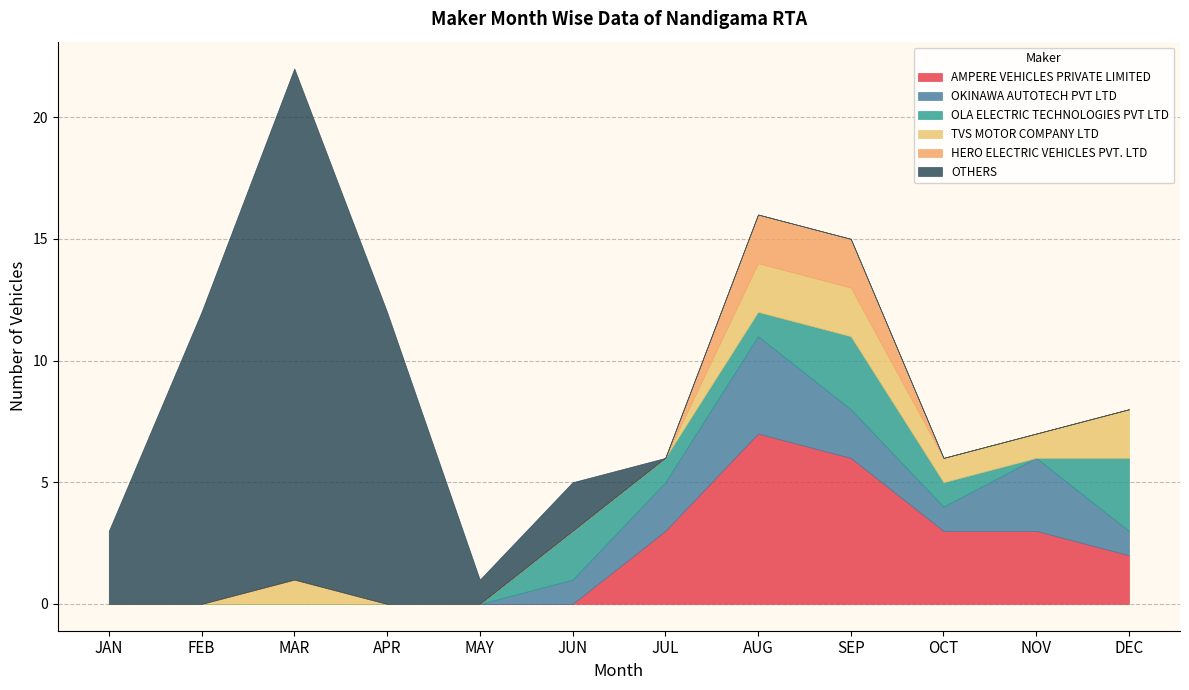

True or false: OLA ELECTRIC TECHNOLOGIES PVT LTD has more than 0 points higher than both neighbors.

True